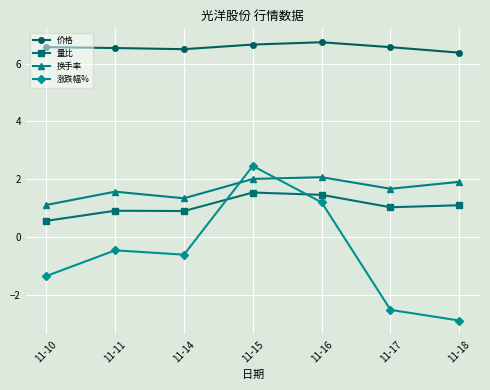

True or false: 价格 has more than 2 interior local peaks.

False